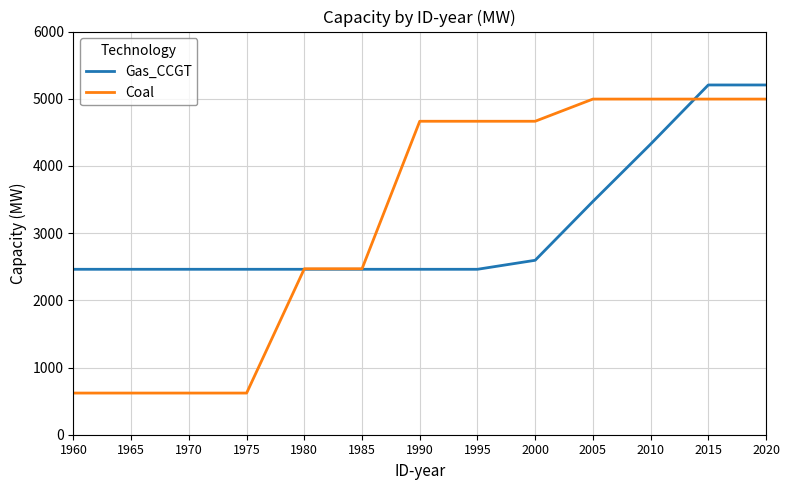

Reading left to right, transcribe all the data shown in this chart.

Gas_CCGT: 2462	2462	2462	2462	2462	2462	2462	2462	2596	3471	4324	5205	5205
Coal: 620	620	620	620	2470	2470	4665	4665	4665	4995	4995	4995	4995